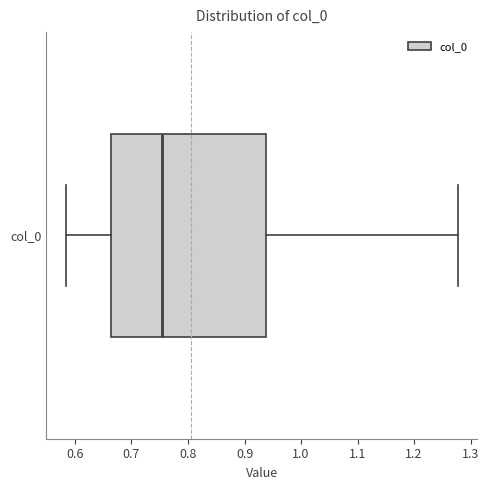

Read this box plot against the x-axis: the position of the median line, the range covered by the box, and the ends of both whiskers. The values are not printed on the chart, so give them approximately, as read against the axis.

median 0.75, box 0.66 to 0.94, whiskers 0.58 to 1.28